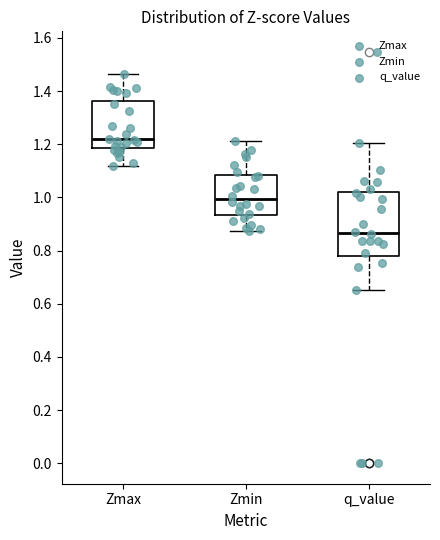

Comparing the boxes themselves (not the whiskers), which one is the tallest?

q_value